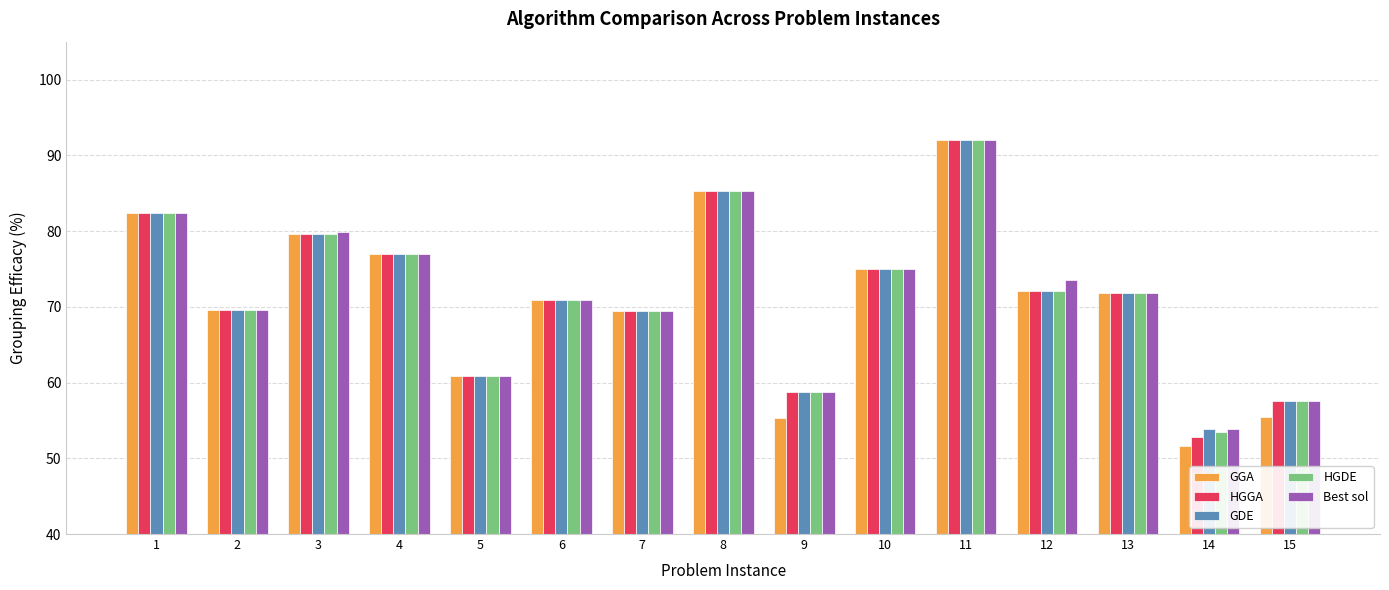

Which series has the largest range (max minus min)?

GGA